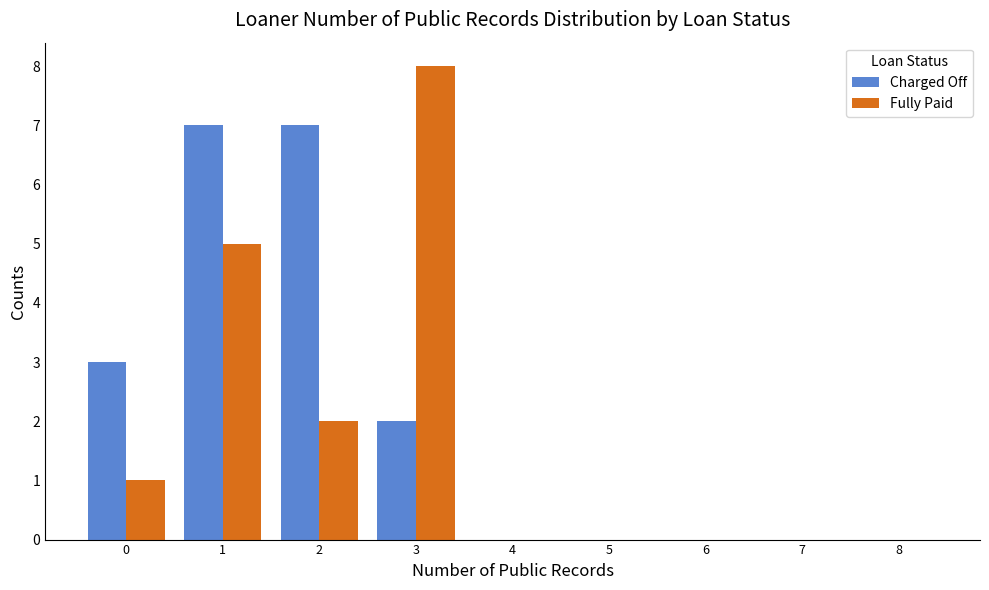

What is the height of the Charged Off bar covering -0.5 to 0.5 on the x-axis? The values are not printed on the chart, so give them approximately, as read against the axis.

3